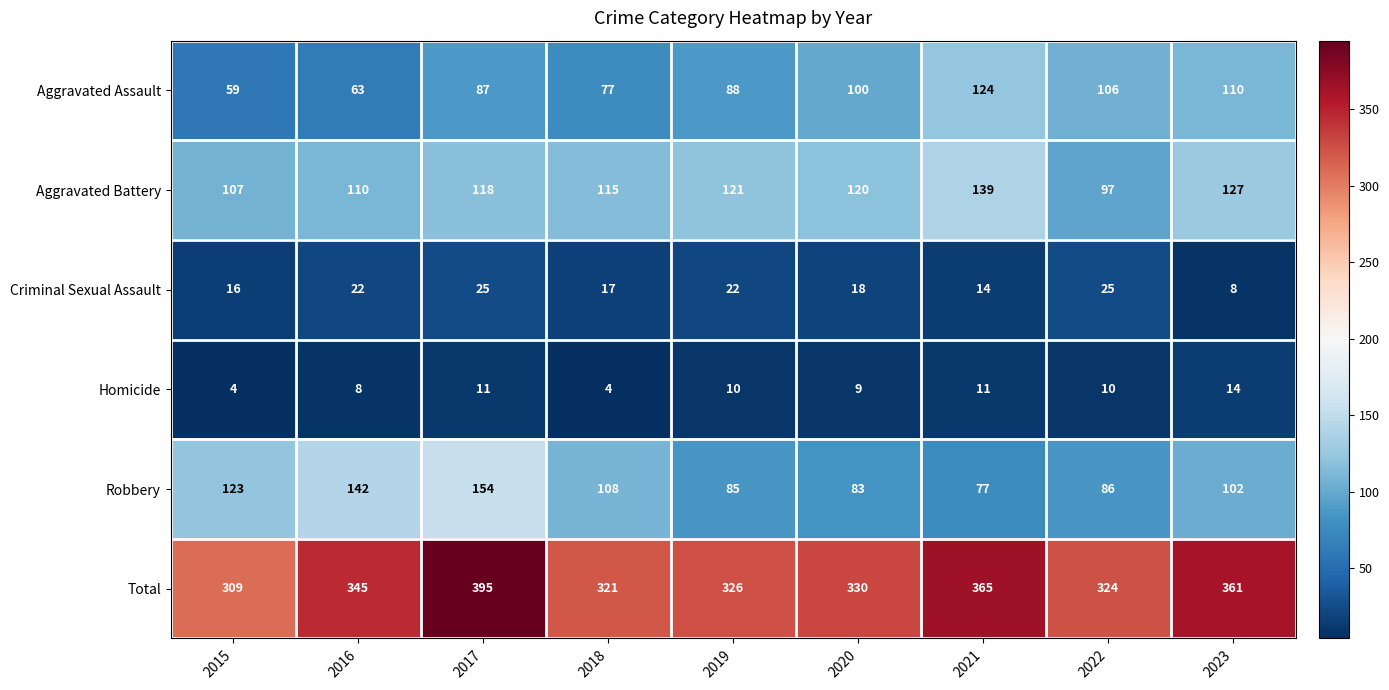

What is the difference between the highest and lowest values at 2017?

384